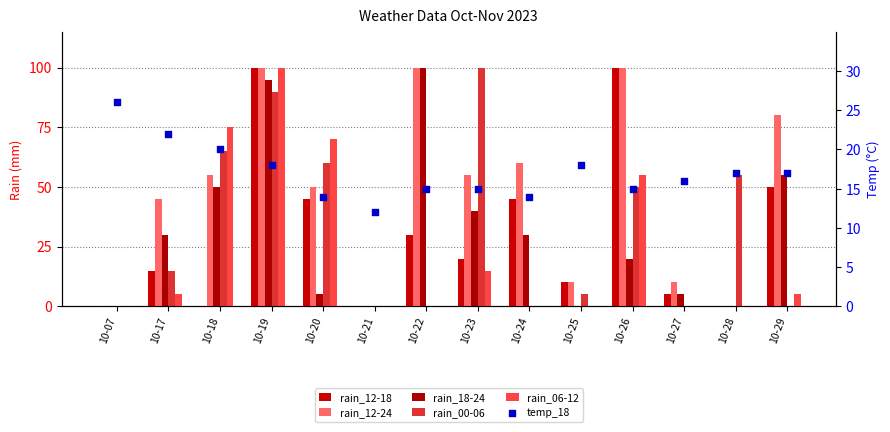

Which series has the largest total across all categories?

rain_12-24